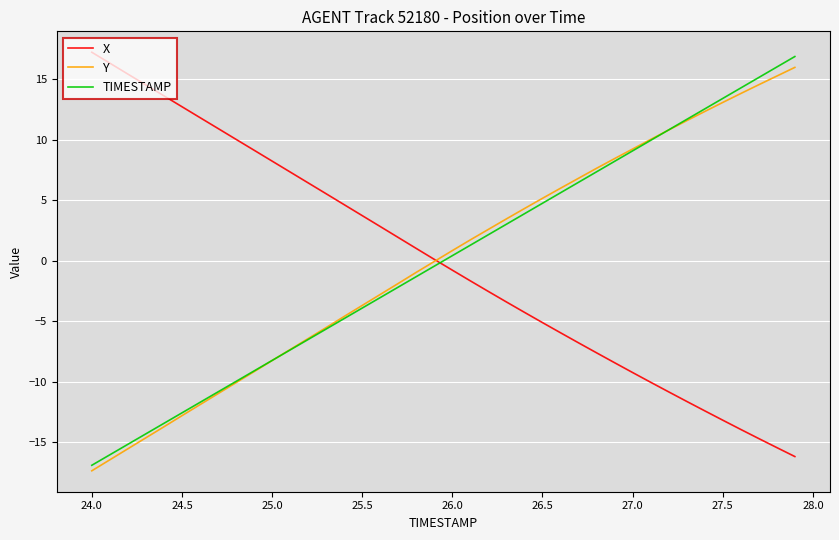

What are all the series names shown in the legend?

X, Y, TIMESTAMP